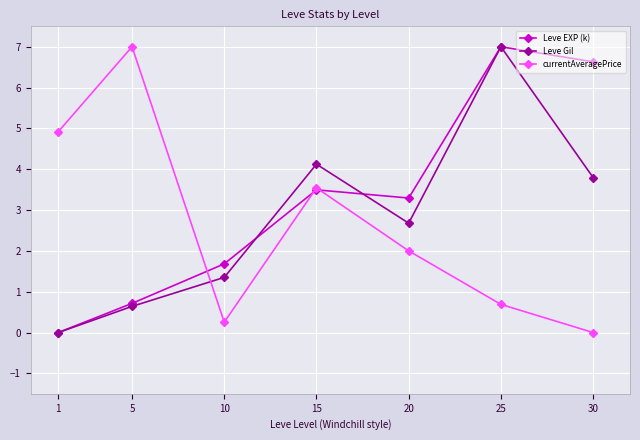

How many lines are shown in the chart?

3